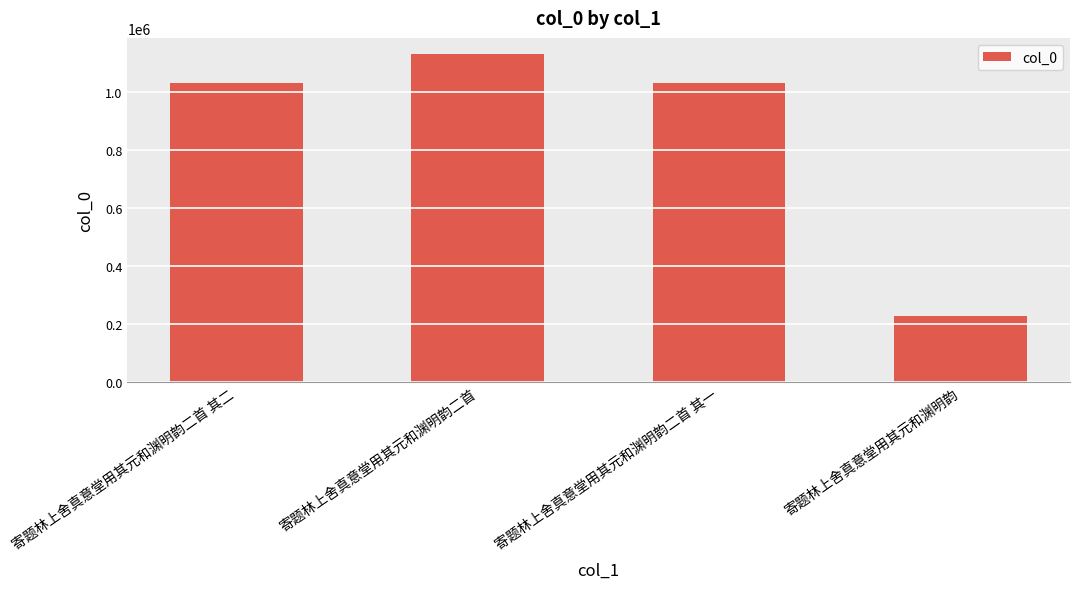

How many values are below 1034246?

2